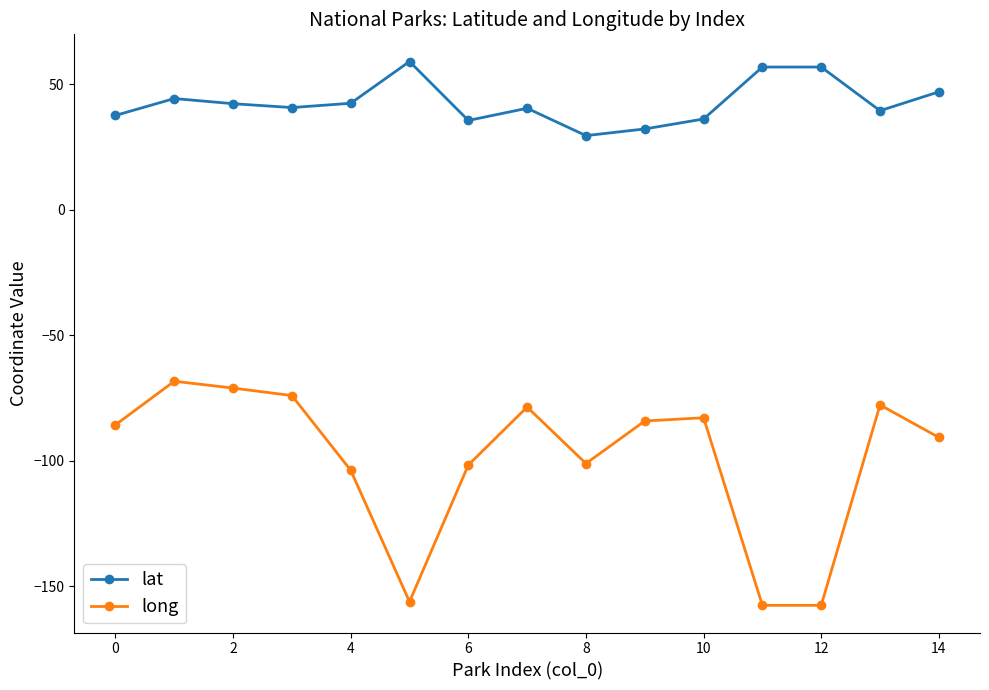

What is the value of the lat point at the 15th from the left?

47.0